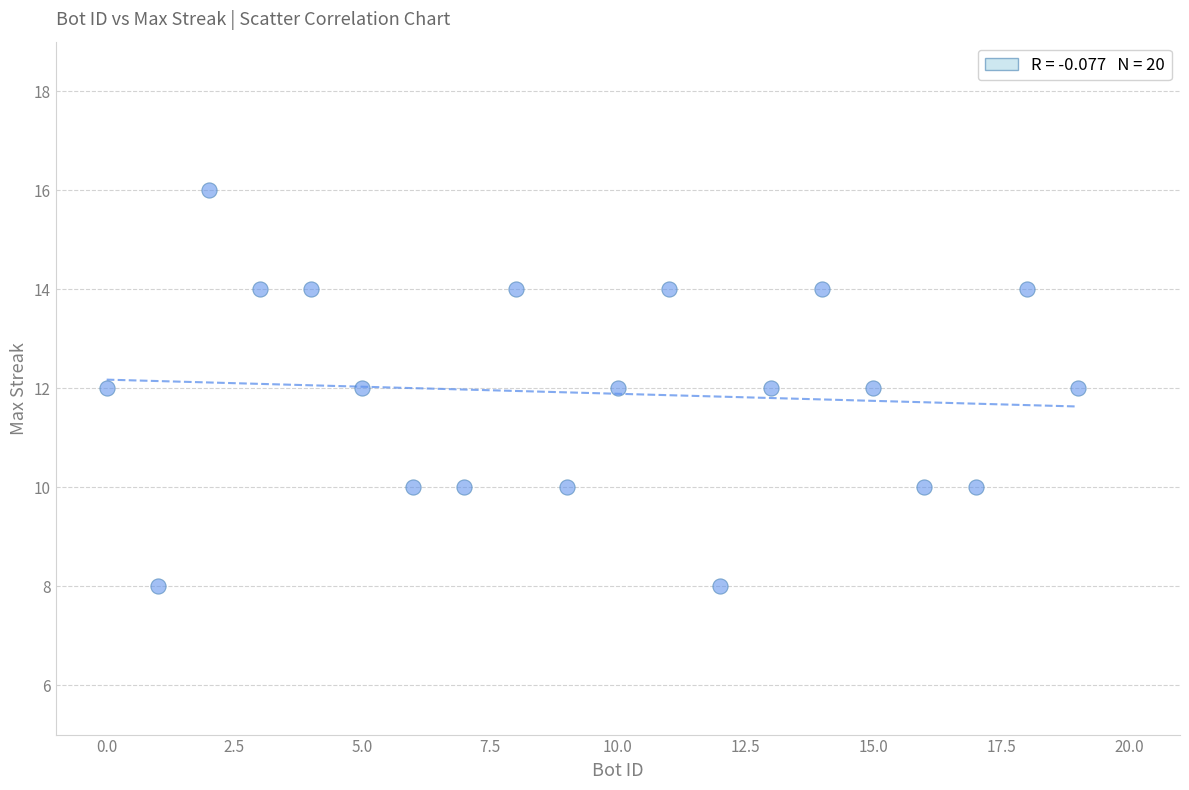

What is the range of X values (max minus min)?

19